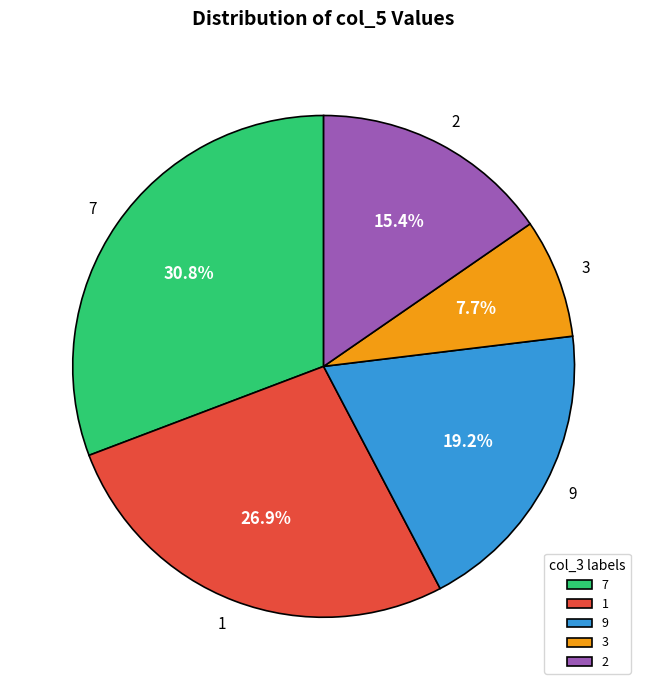

Does any single category account for the majority?

No